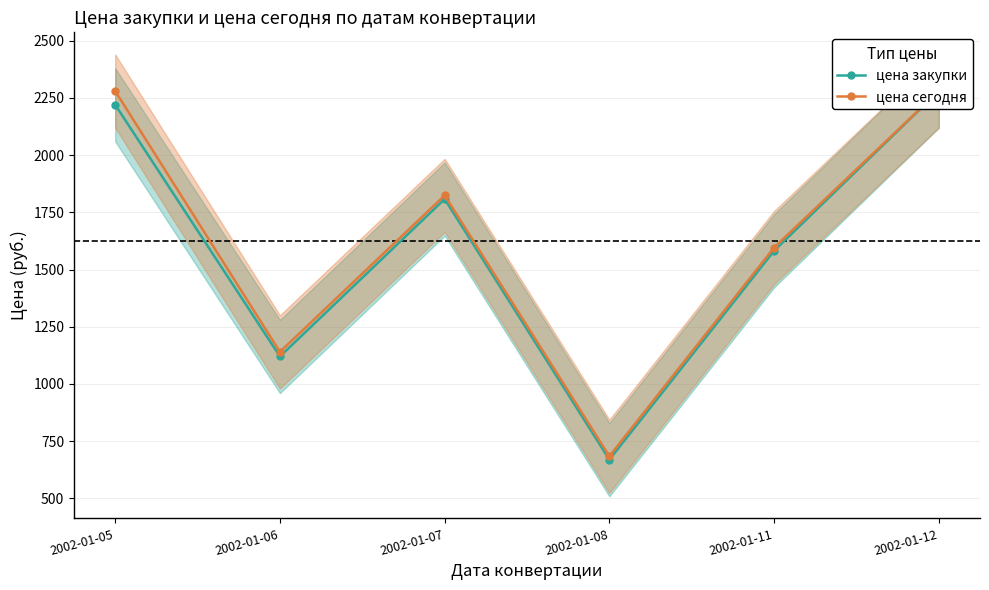

What is the average value of the цена закупки series?

1613